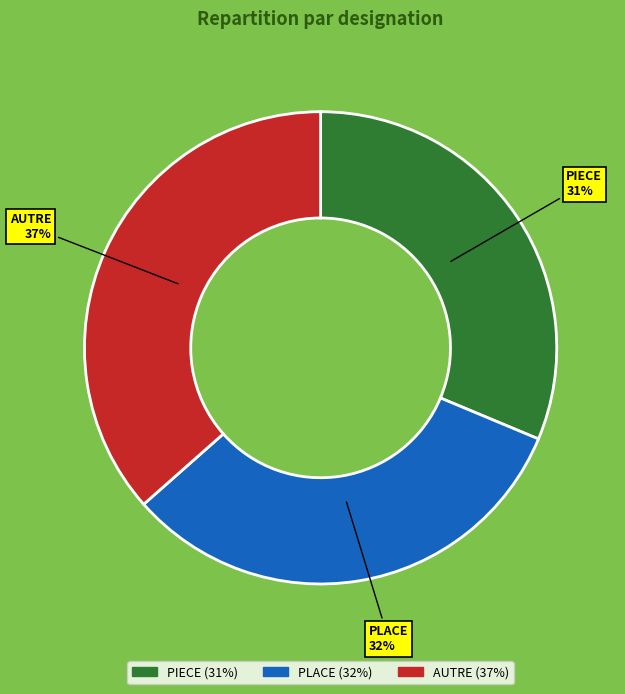

Combined, do PIECE and PLACE account for over 50%?

Yes